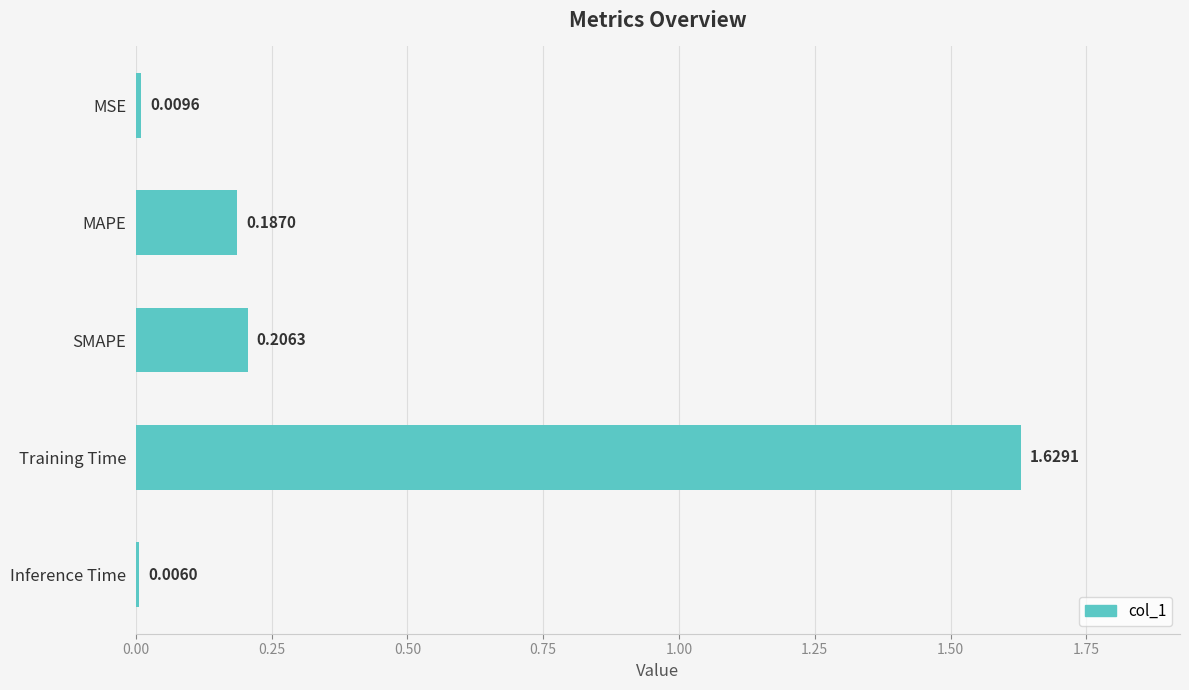

How many bars are there in total?

5